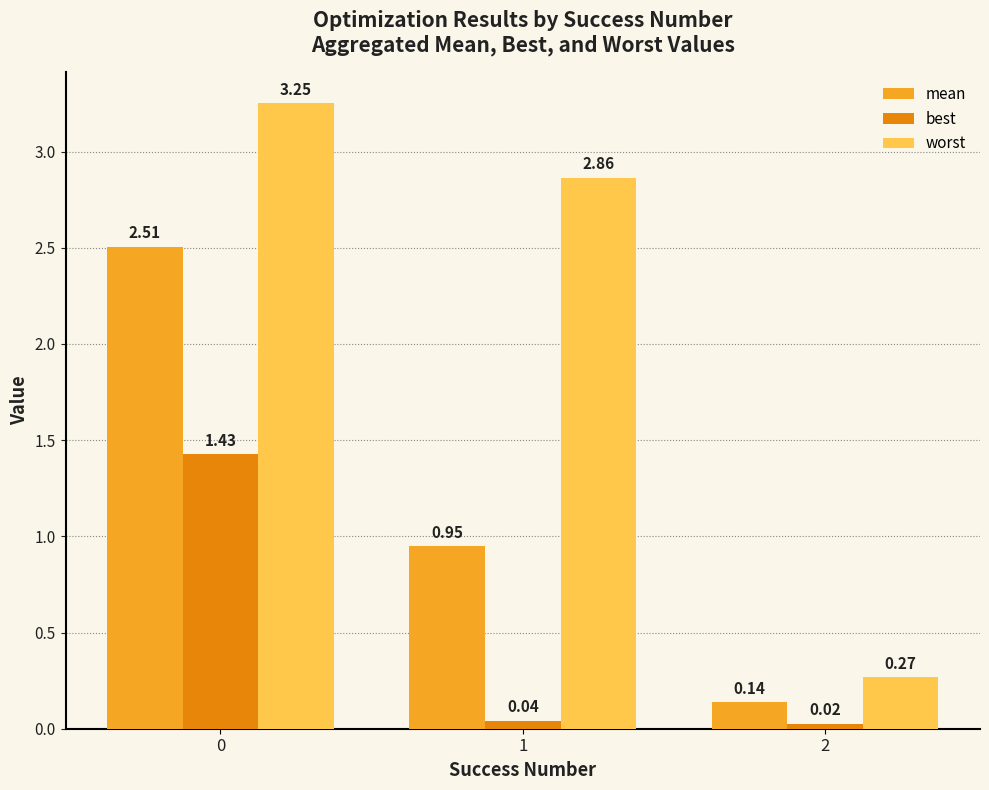

What is the sum of the mean values at 1 and 0?

3.5